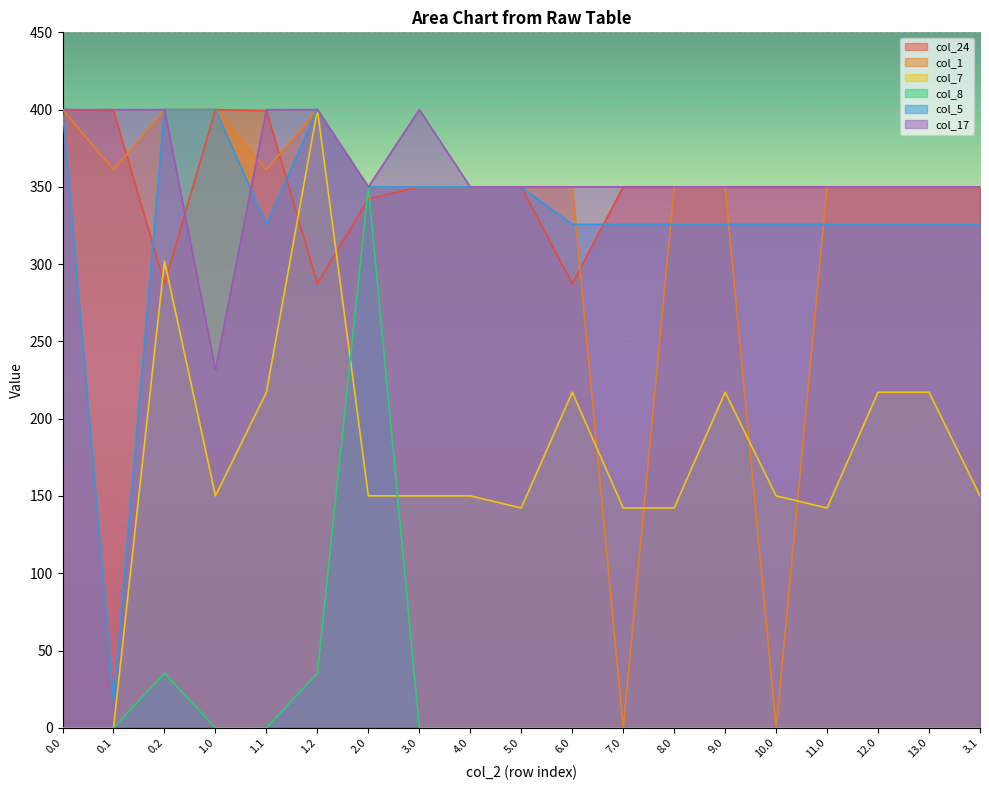

Reading right to left, transcribe all the data shown in this chart.

col_24: 350.0	350.0	350.0	350.0	350.0	350.0	350.0	350.0	287.3	350.0	350.0	350.0	342.2	287.5	399.4	400.0	287.5	399.4	400.0
col_1: 350.0	350.0	350.0	350.0	0.0	350.0	350.0	0.0	350.0	350.0	350.0	350.0	350.0	400.0	361.1	400.0	400.0	361.1	400.0
col_7: 150.1	217.1	217.1	142.2	150.1	217.1	142.2	142.2	217.1	142.2	150.1	150.1	150.1	400.0	217.1	150.1	302.0	0.0	0.0
col_8: 0.0	0.0	0.0	0.0	0.0	0.0	0.0	0.0	0.0	0.0	0.0	0.0	350.0	35.3	0.0	0.0	35.3	0.0	0.0
col_5: 325.7	325.7	325.7	325.7	325.7	325.7	325.7	325.7	325.7	350.0	350.0	350.0	350.0	400.0	325.7	400.0	400.0	17.3	400.0
col_17: 350.0	350.0	350.0	350.0	350.0	350.0	350.0	350.0	350.0	350.0	350.0	400.0	350.0	400.0	400.0	231.6	400.0	400.0	400.0